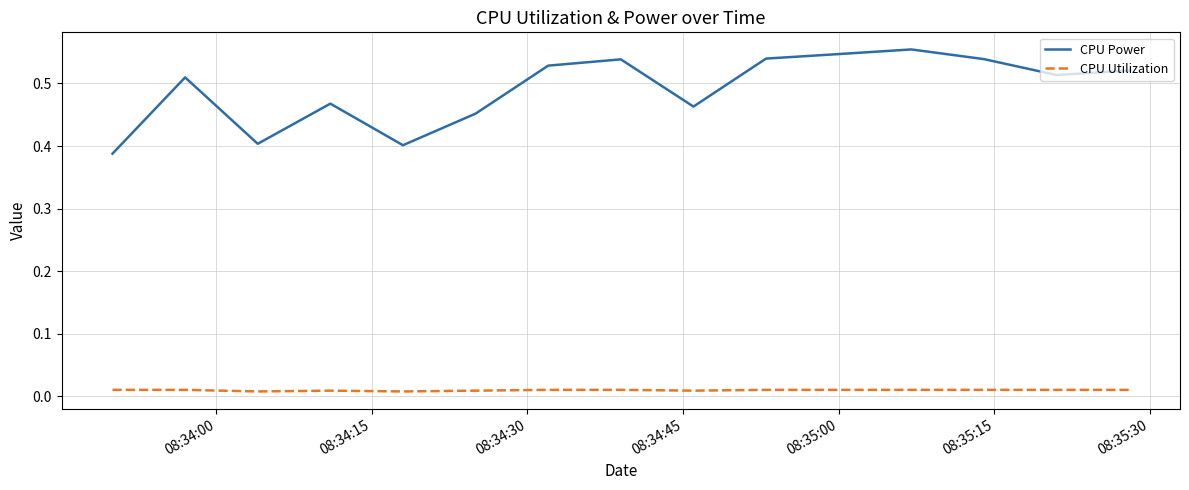

How many interior local peaks does the CPU Power series have?

4